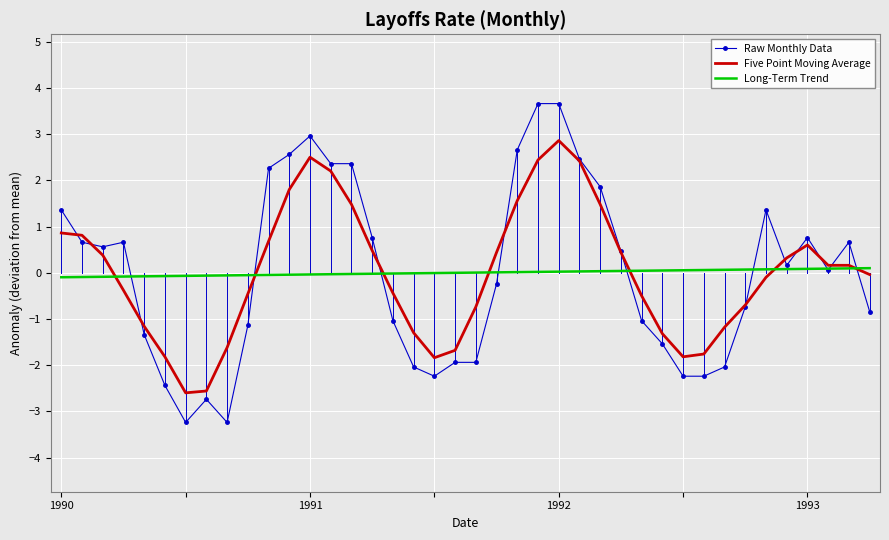

List the series in order of their peak value, lowest first.

Long-Term Trend, Five Point Moving Average, Raw Monthly Data